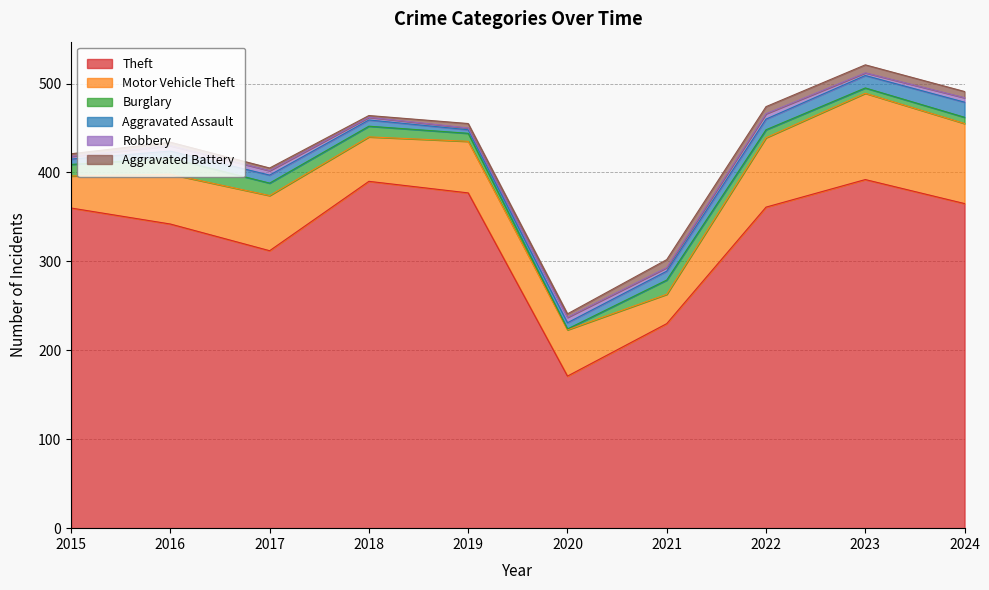

Count the Aggravated Battery values in the range 3 to 8.

7